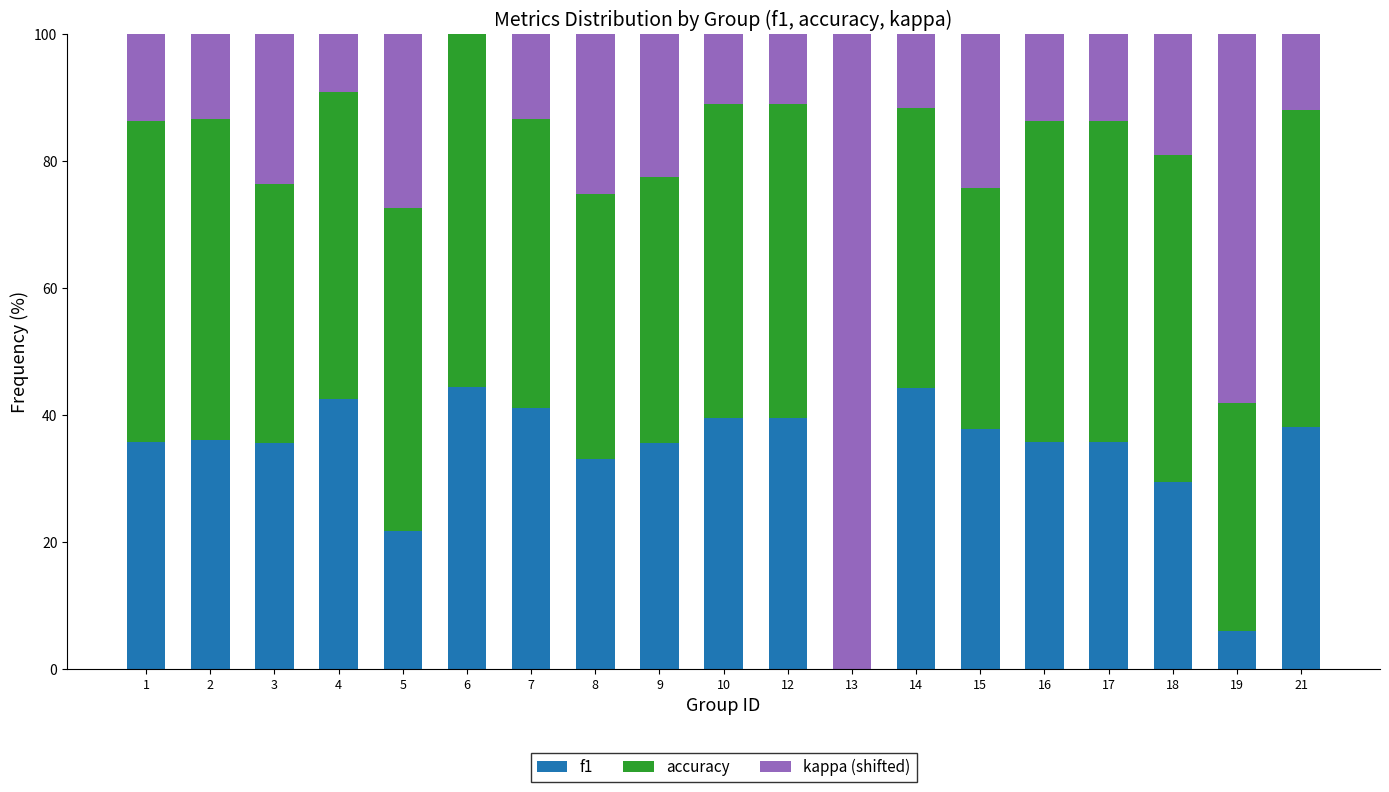

What is the sum of the f1 values at 14 and 5?

66.0